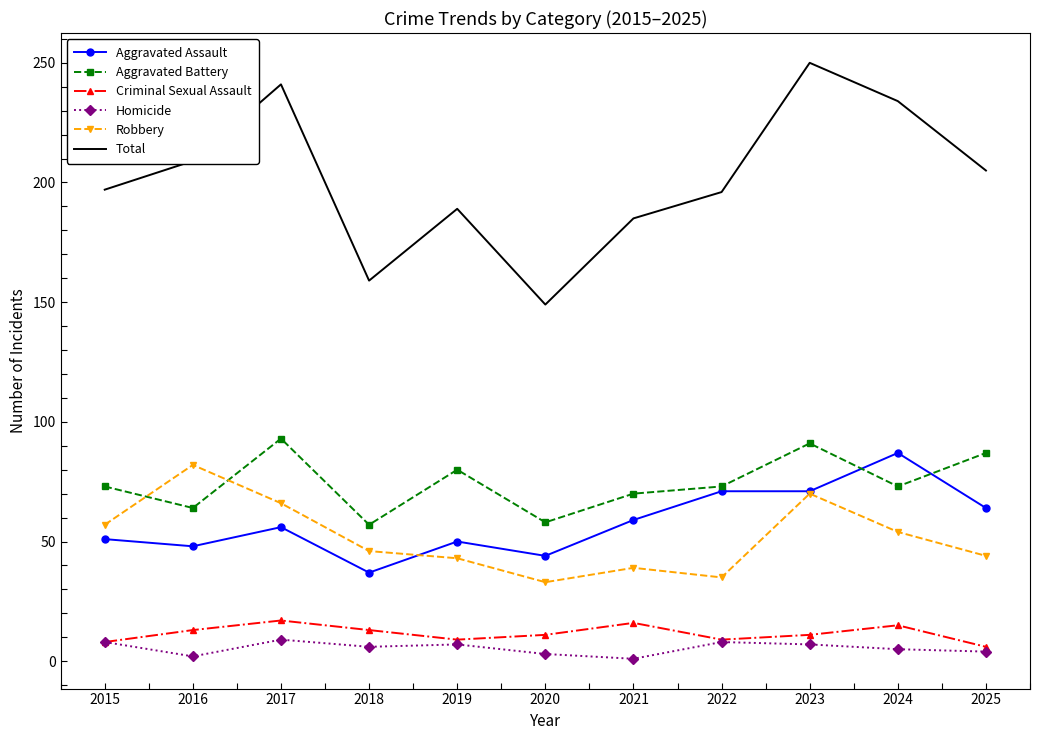

Is it true that Criminal Sexual Assault equals 9 at 2019?

True